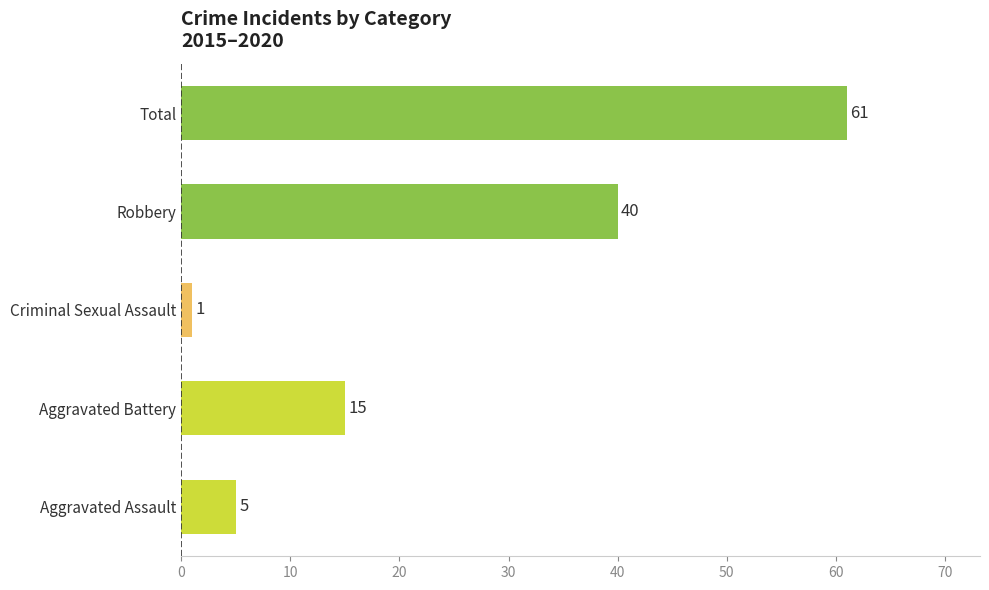

What is the change in value from Aggravated Assault to Aggravated Battery?

+10